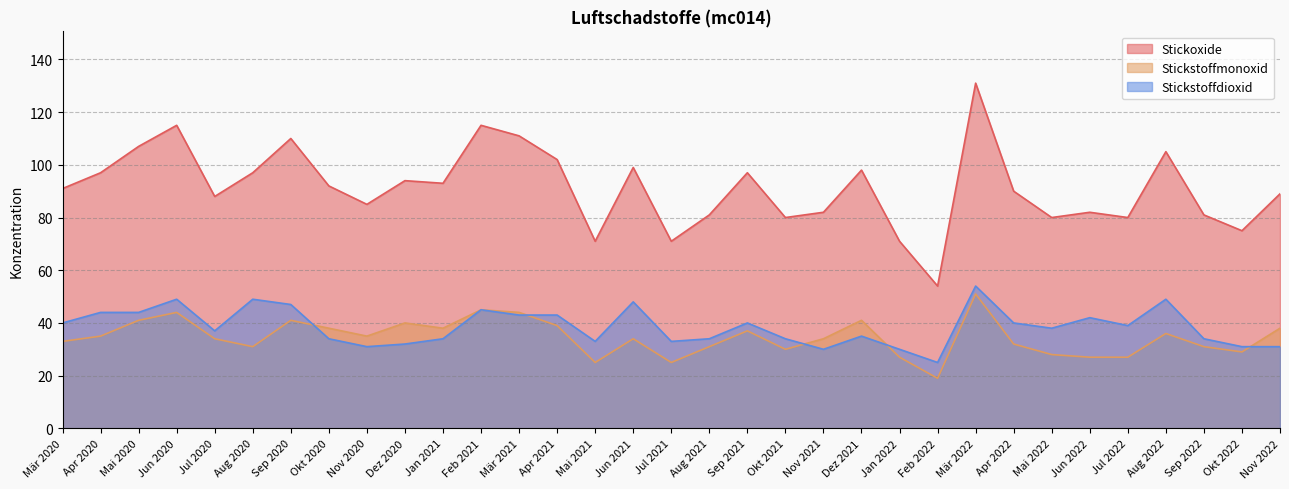

What is the label of the 1st point from the right?

Nov 2022